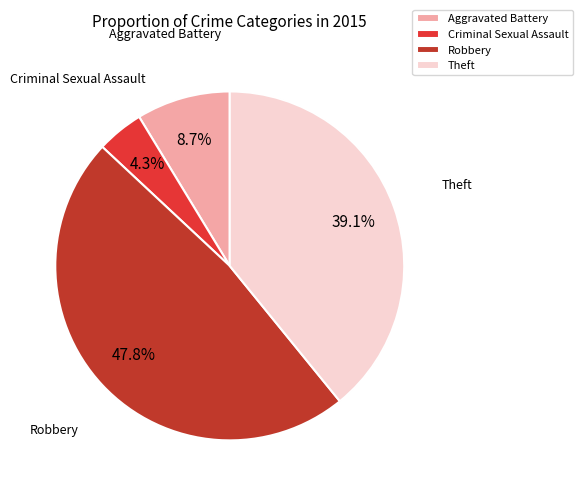

Is it true that Criminal Sexual Assault is 4% of the pie?

True